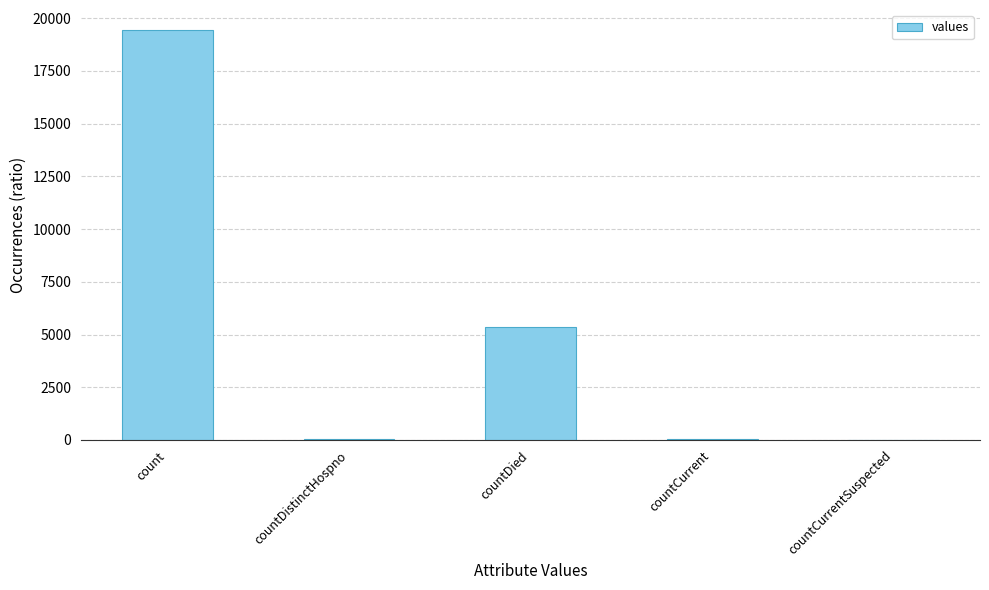

What is the difference between the values at count and countDied?

14063